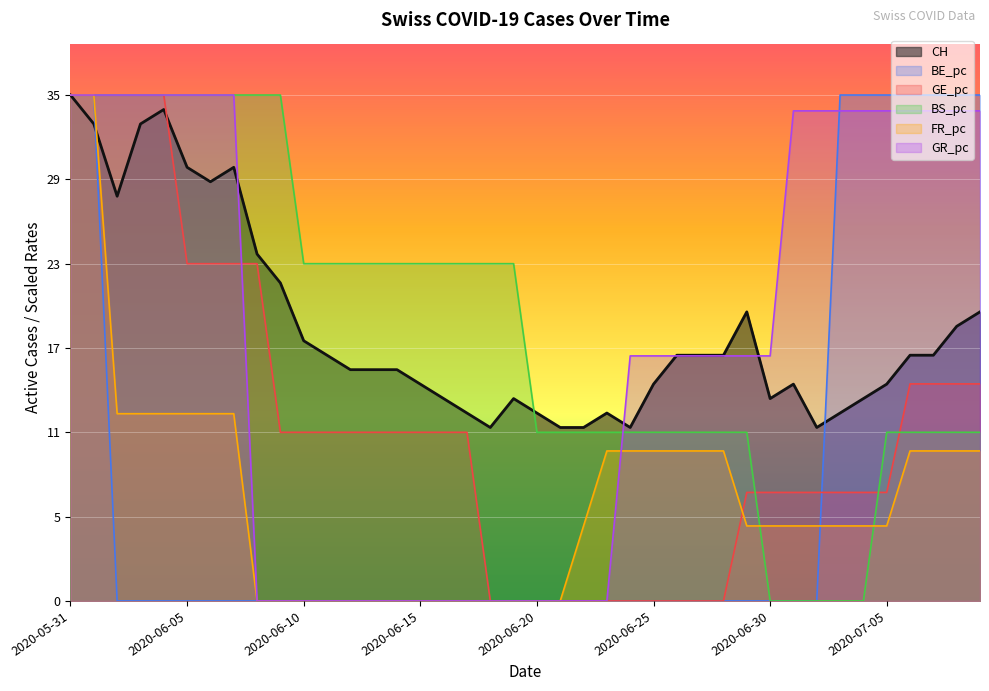

What are all the series names shown in the legend?

CH, BE_pc, GE_pc, BS_pc, FR_pc, GR_pc